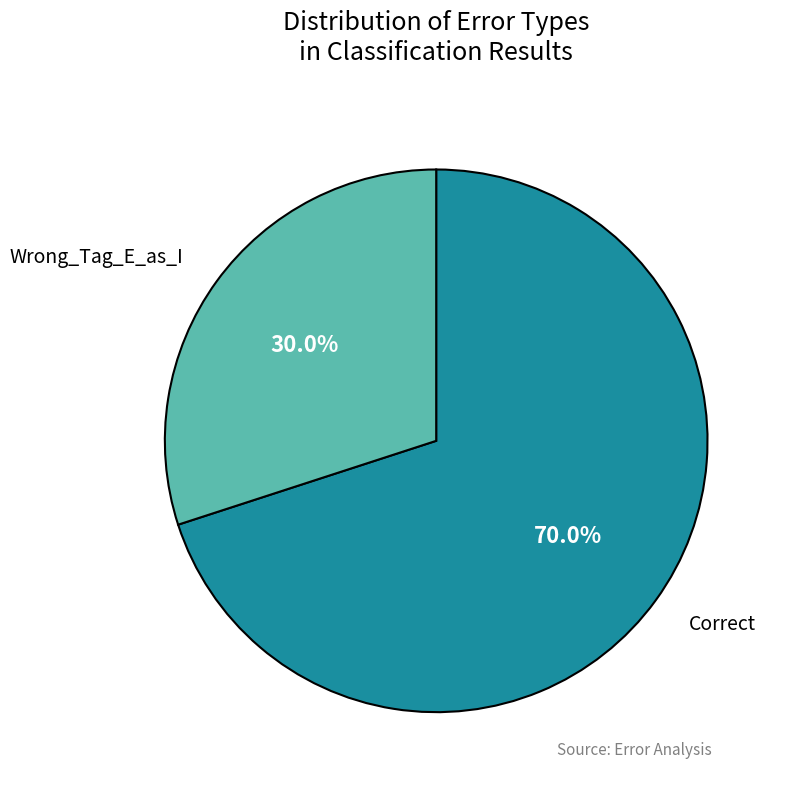

Is there a majority slice in this chart?

Yes